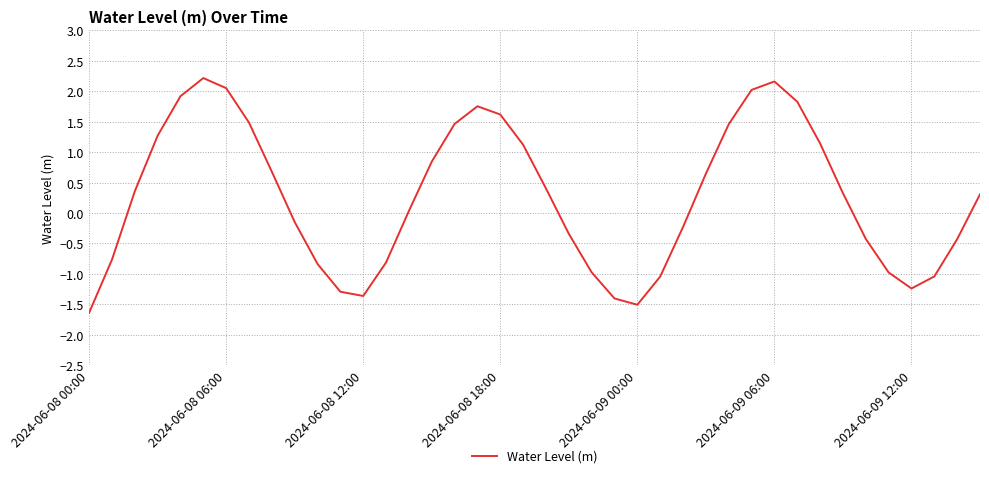

What is the smallest value displayed?

-1.6